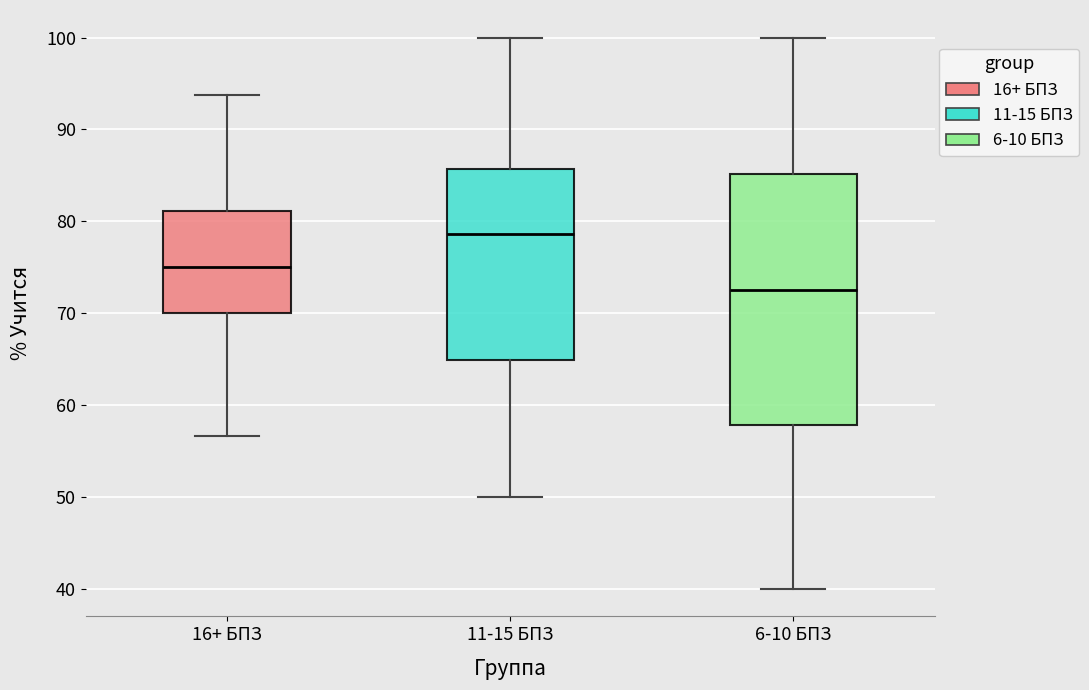

Which box has the lowest median line?

6-10 БПЗ